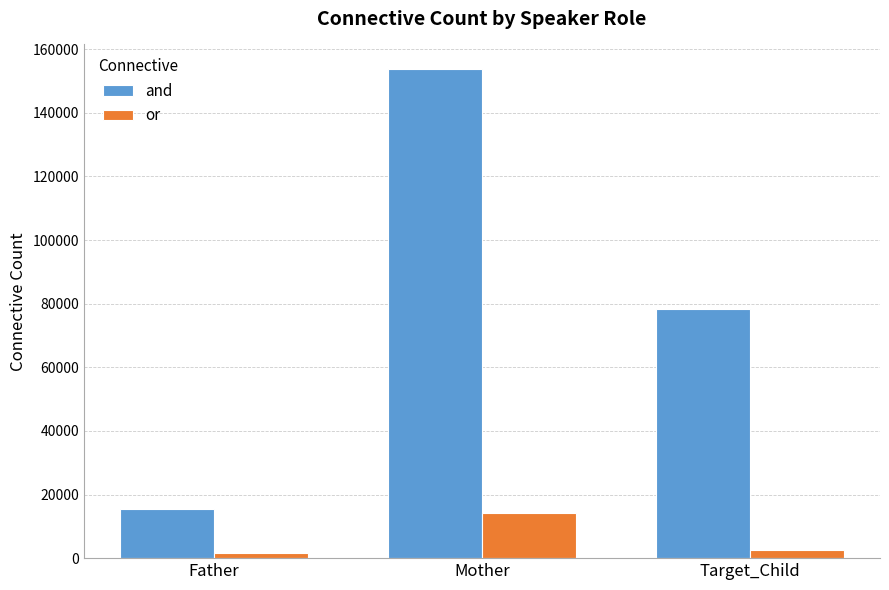

At which category is the sum across all series the highest?

Mother